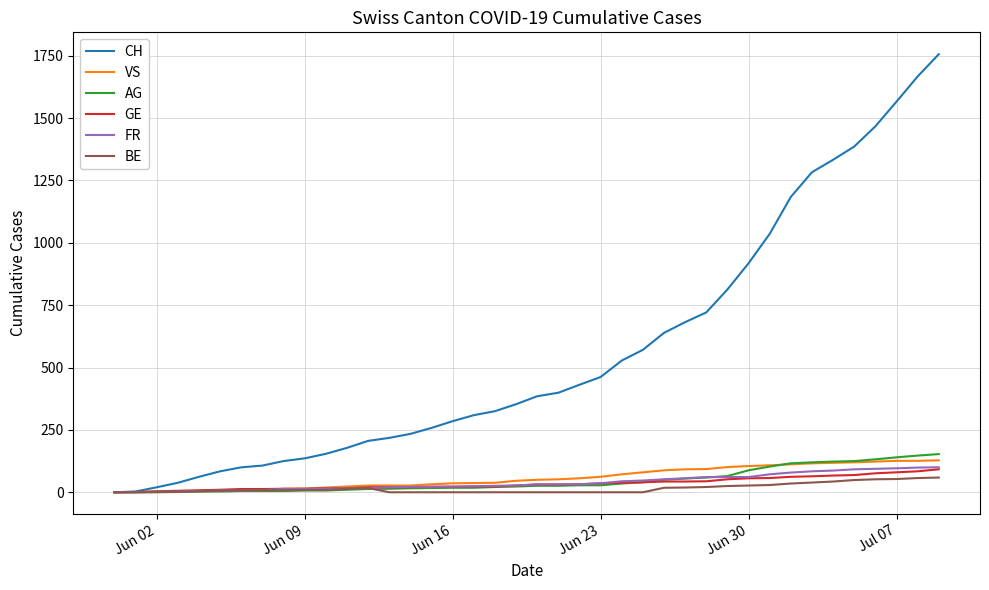

Which series has the largest total across all categories?

CH